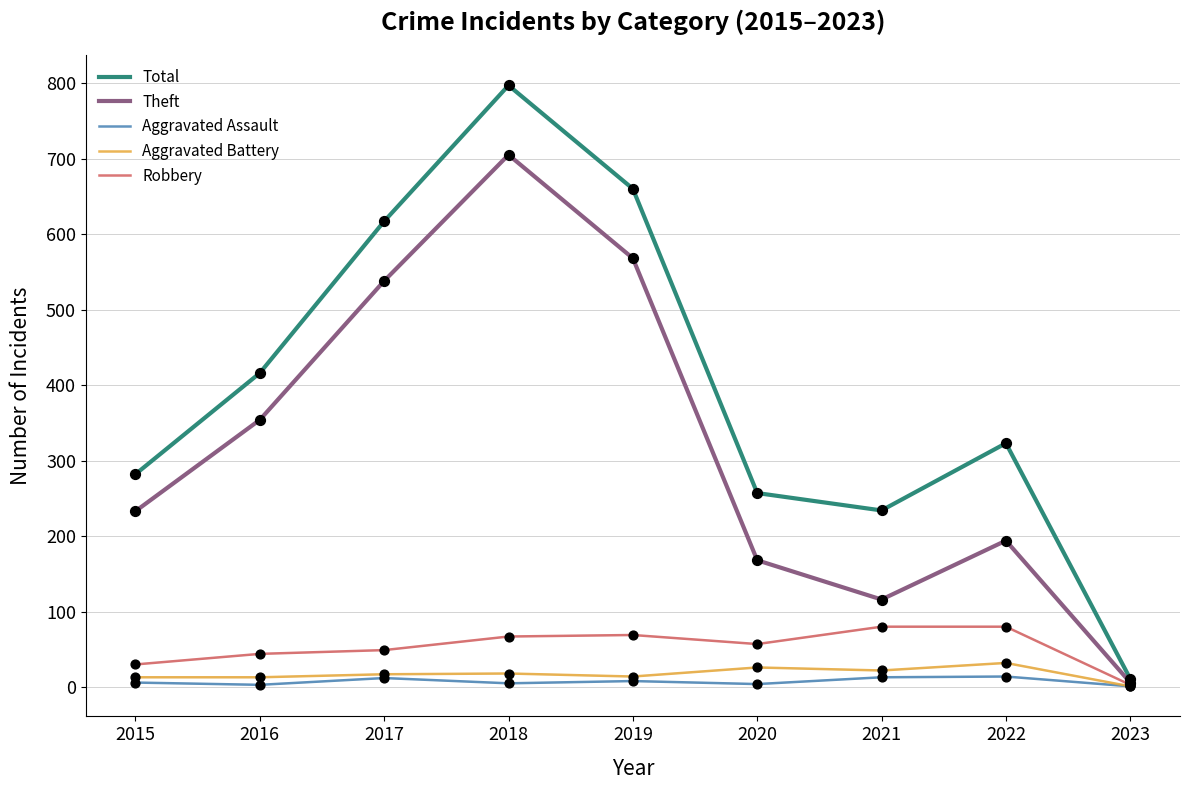

Is the value of Robbery at 2022 greater than the value of Total at 2020?

No